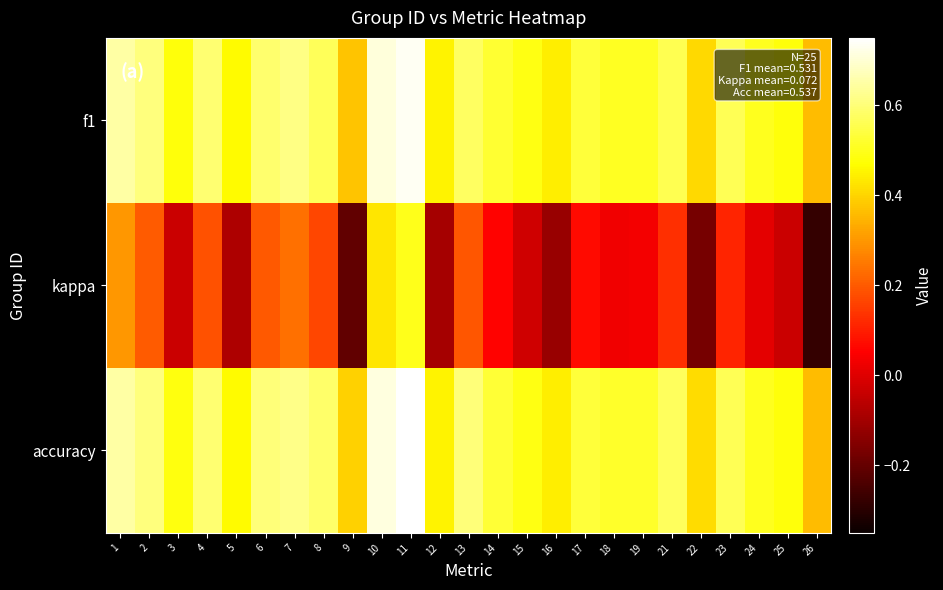

Which has a higher value, 4 or 6?

4